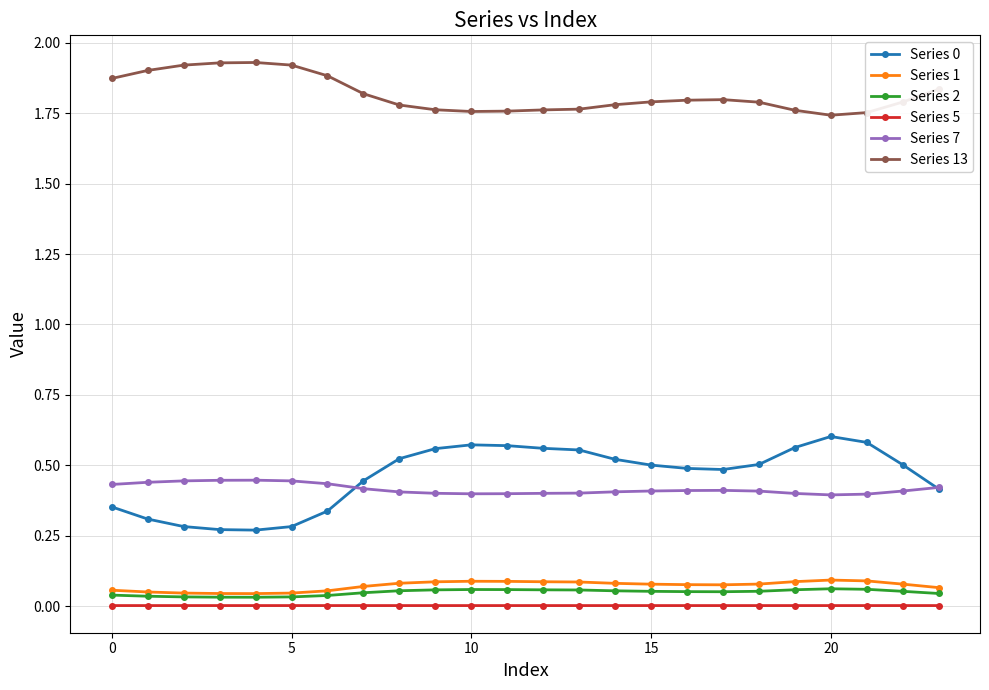

True or false: Series 7 and Series 13 cross at least once.

False